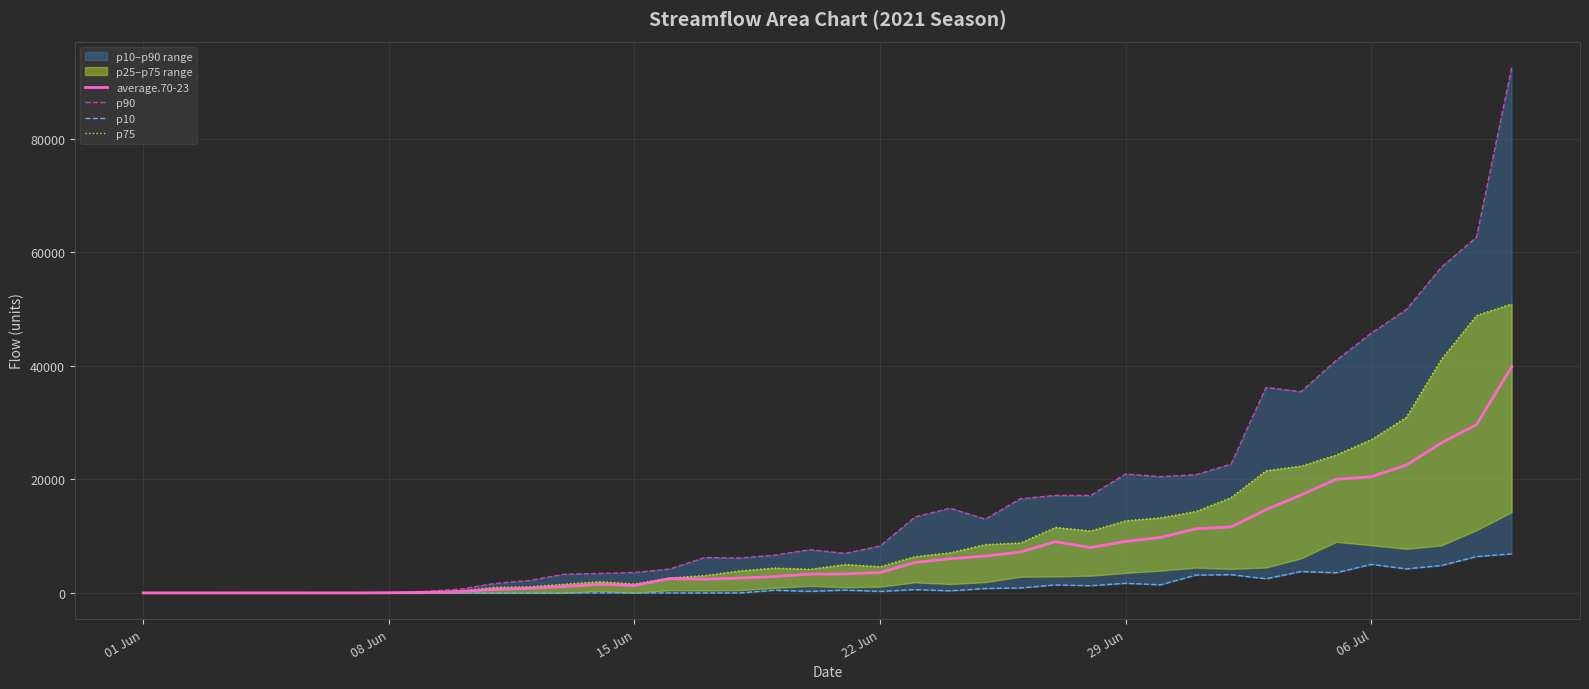

True or false: p90 and p75 intersect in this chart.

False